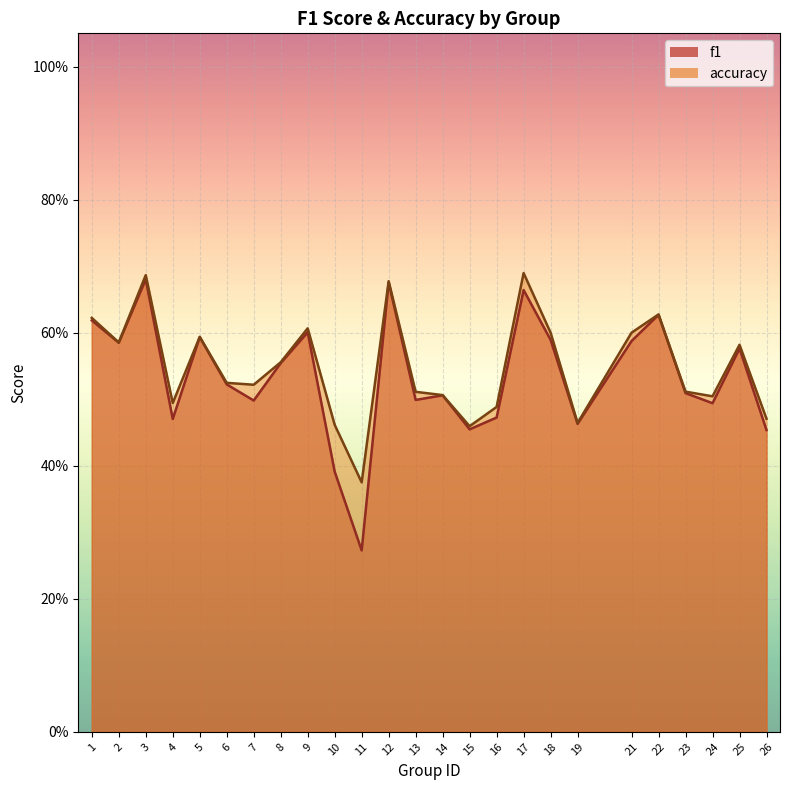

List the series in order of their overall mean, highest first.

accuracy, f1